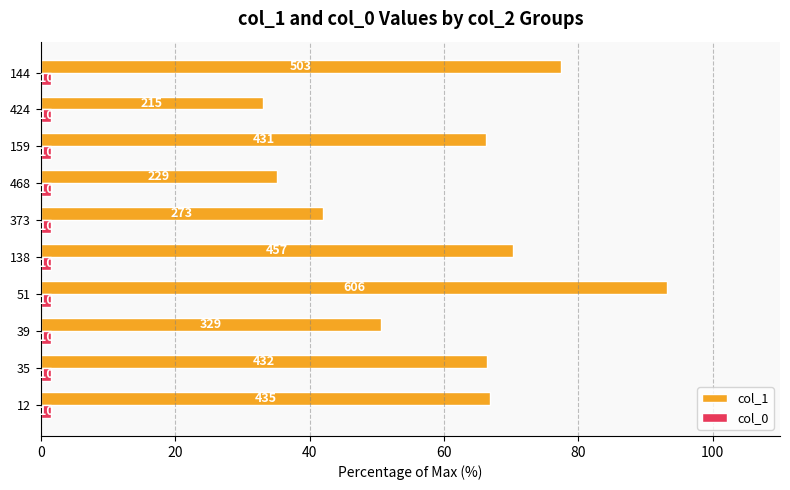

What are all the series names shown in the legend?

col_1, col_0